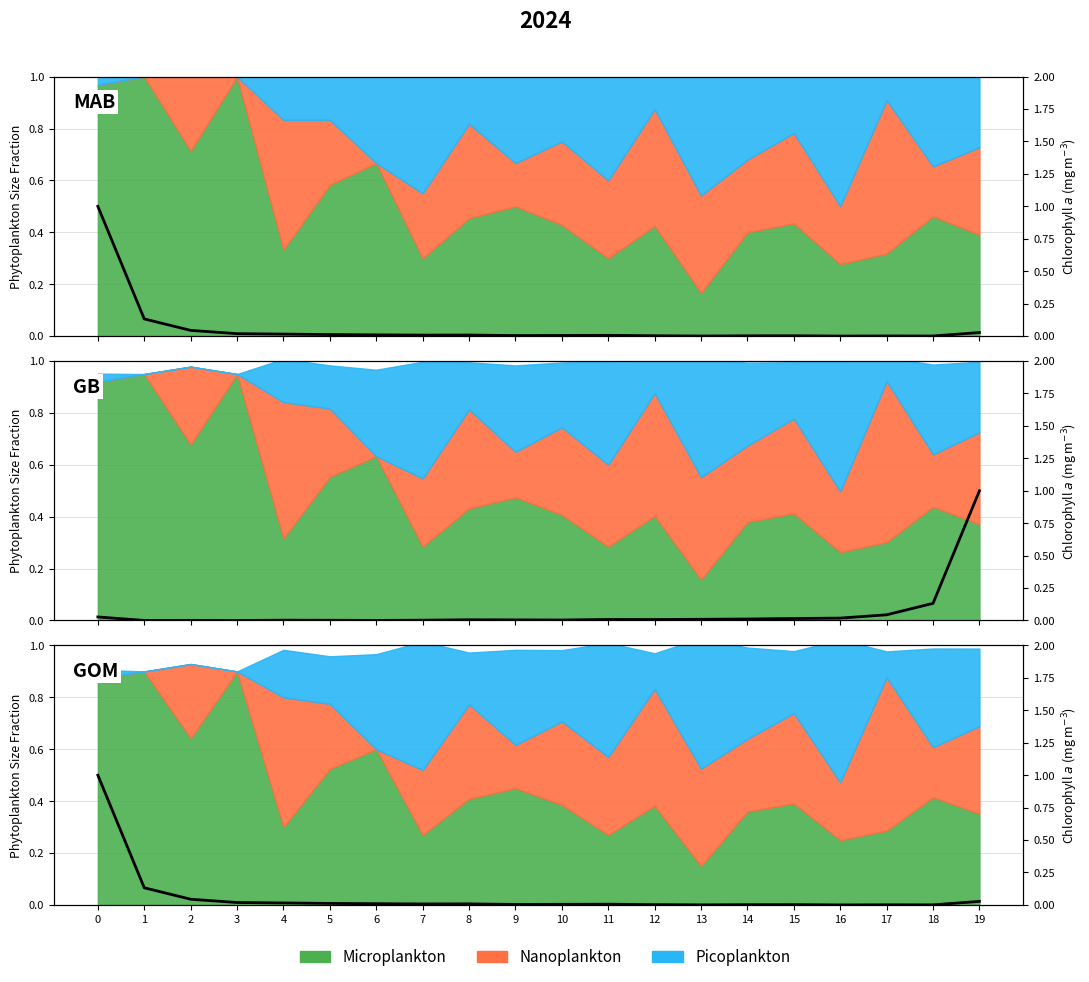

List the labels in order of value, smallest first.

16, 13, 18, 17, 14, 12, 15, 9, 10, 11, 7, 8, 6, 5, 4, 3, 19, 2, 1, 0